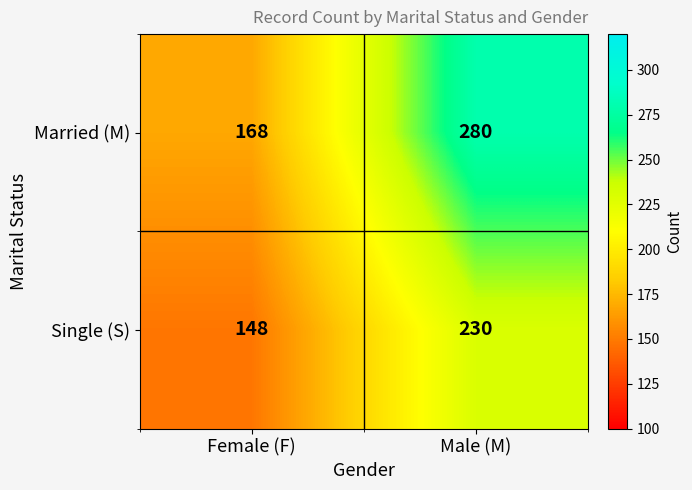

Reading left to right, transcribe all the data shown in this chart.

Married (M): 168	280
Single (S): 148	230